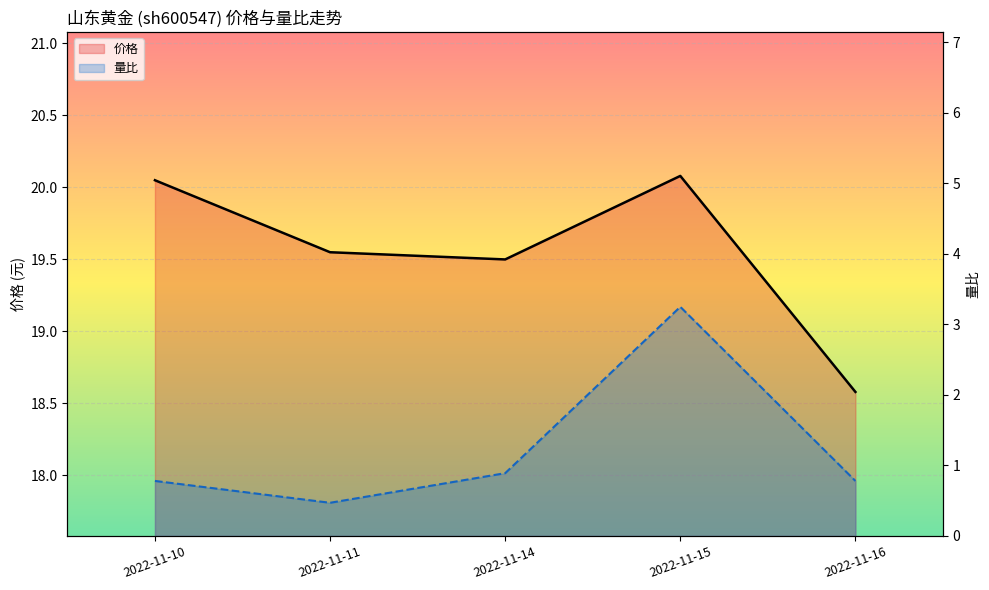

At how many categories does at least one series exceed 8?

5